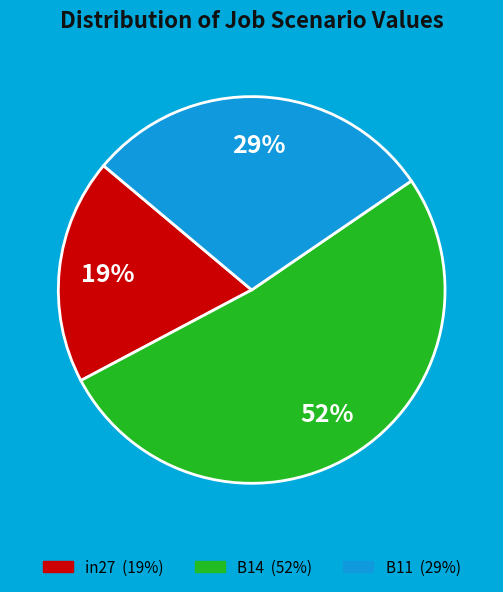

To the nearest percent, what percentage of the pie is B14?

52%